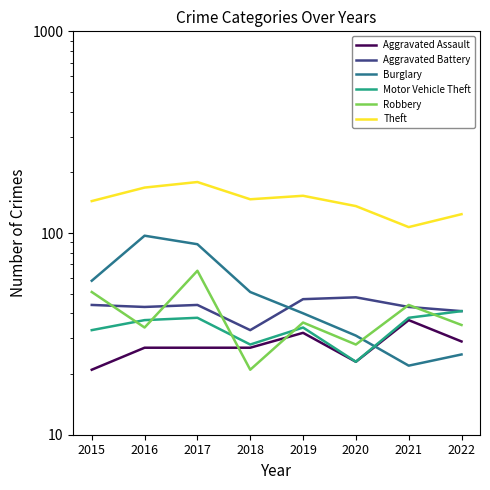

True or false: Robbery has more than 0 points higher than both neighbors.

True